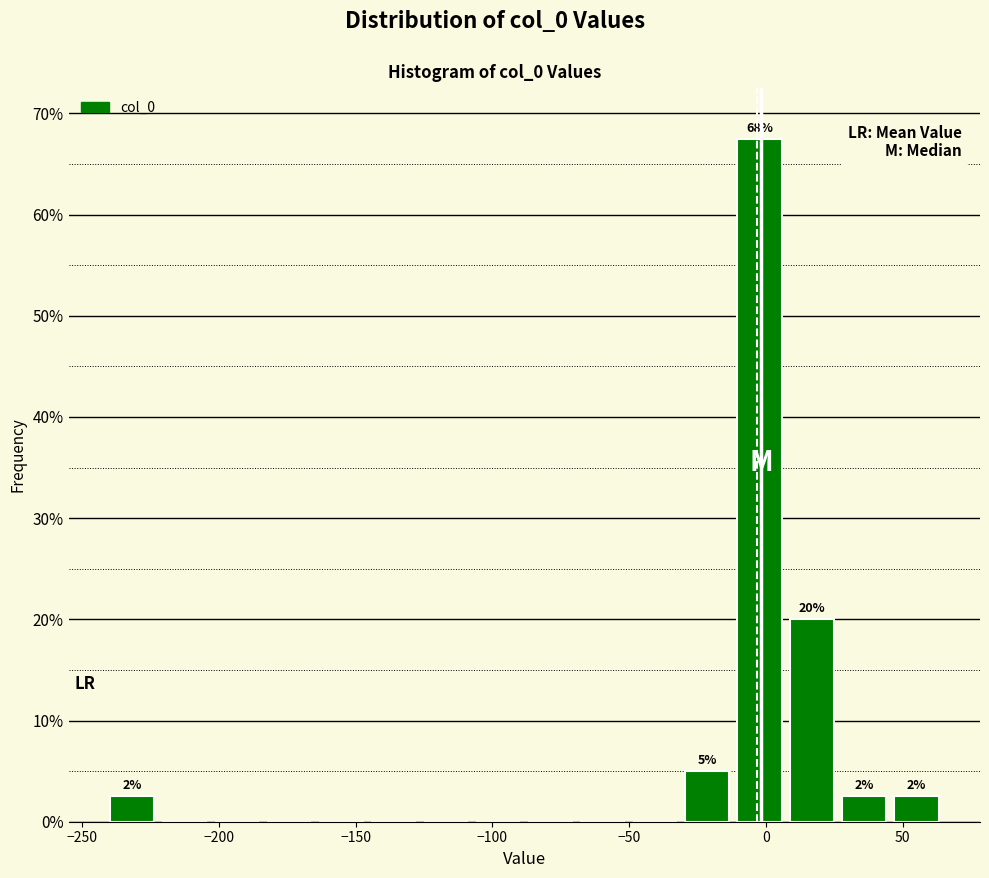

Around what value on the x-axis is the tallest bar? Give the approximate position of its centre, as read against the axis.

0